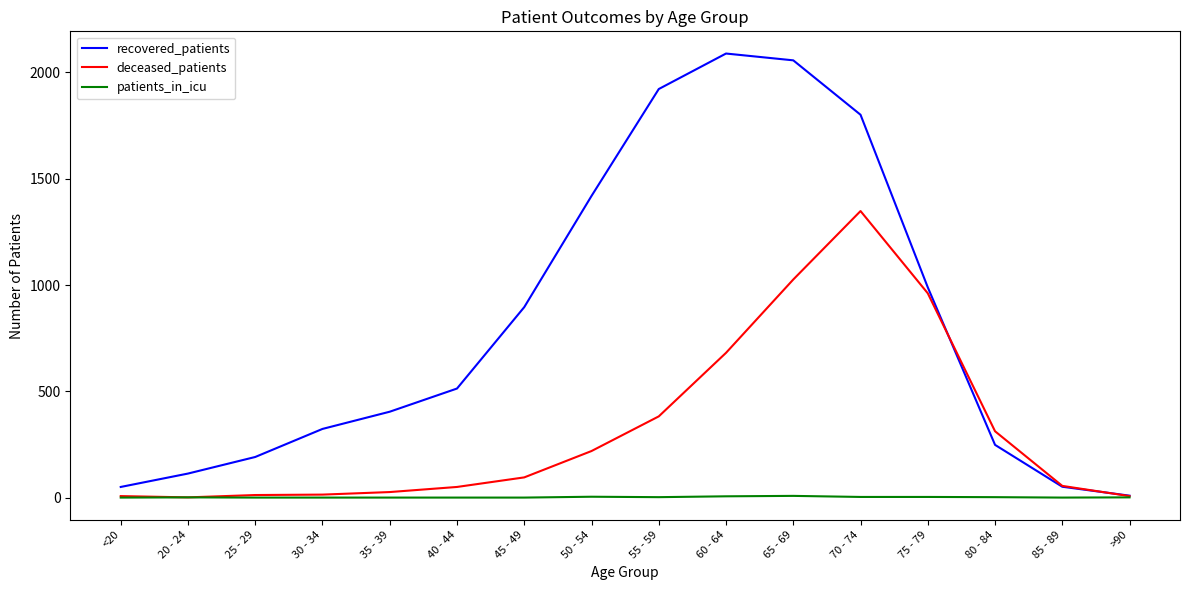

Which series changed the most between 80 - 84 and 85 - 89?

deceased_patients